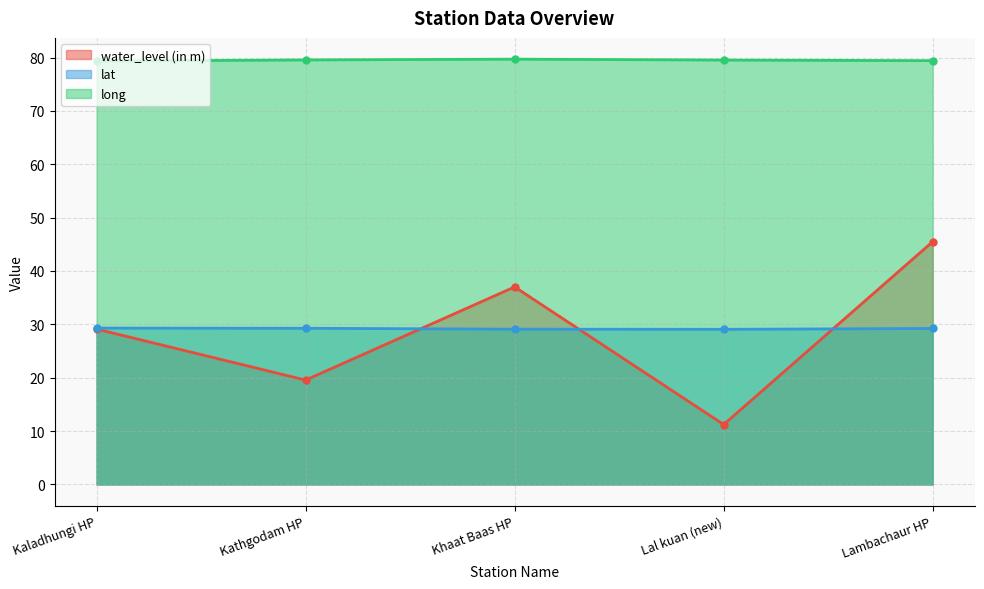

True or false: lat has a value of 8.0 at Lambachaur HP.

False